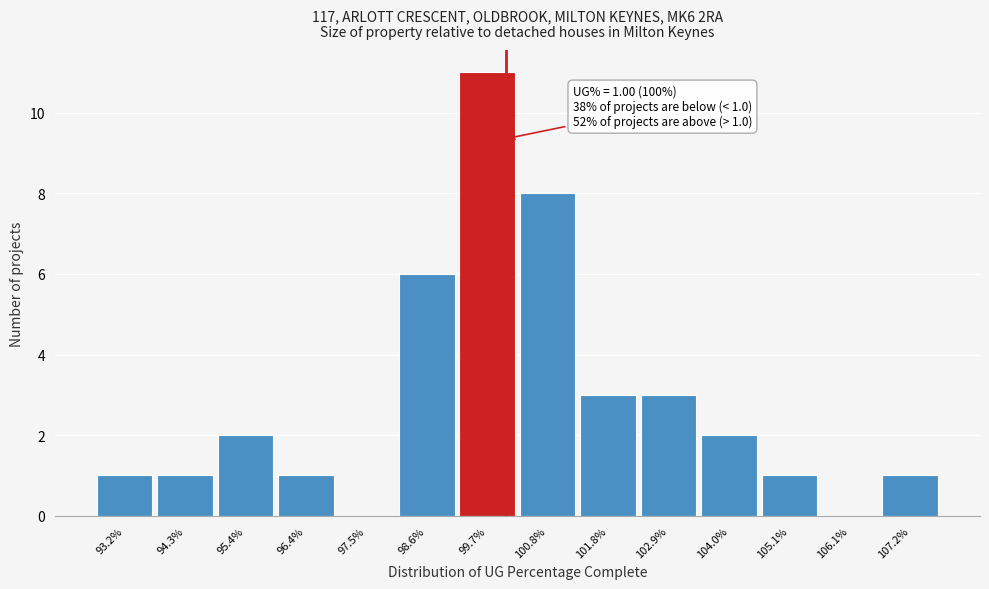

Reading left to right, what are all the values shown in this chart?

93.2%=1	94.3%=1	95.4%=2	96.4%=1	97.5%=0	98.6%=6	99.7%=11	100.8%=8	101.8%=3	102.9%=3	104.0%=2	105.1%=1	106.1%=0	107.2%=1